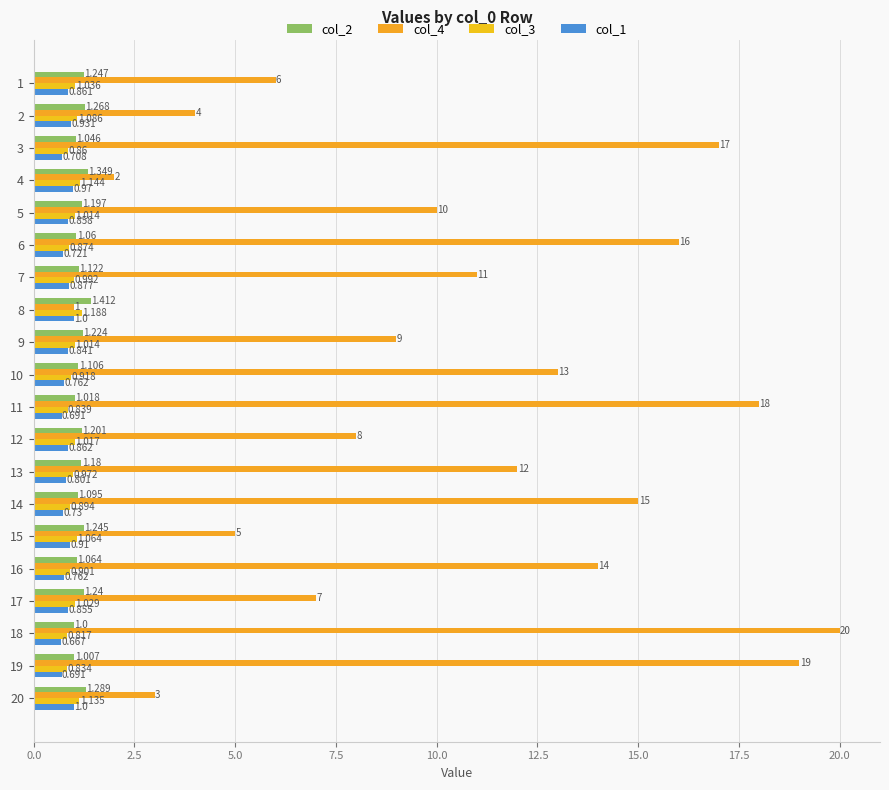

At how many categories does at least one series exceed 7?

13